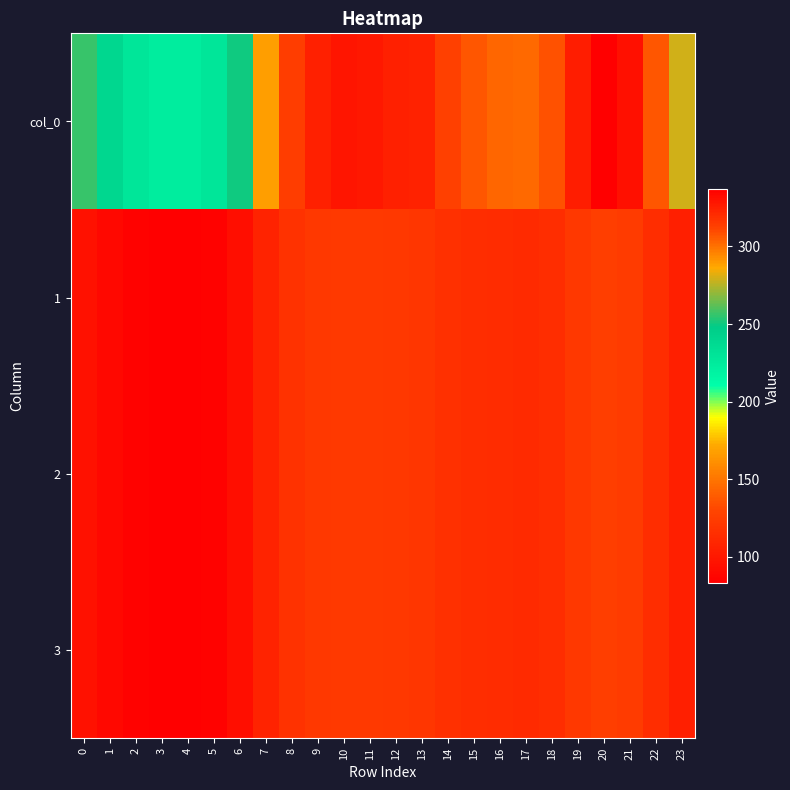

Reading right to left, list all the values displayed in this chart.

col_0: 23=279.3	22=307.4	21=331.2	20=337.2	19=325.9	18=307.7	17=302.1	16=303.4	15=307.1	14=313.4	13=323.3	12=325.1	11=327.8	10=328.7	9=324.7	8=314.1	7=289.1	6=250.9	5=228.7	4=223.3	3=224.1	2=228.7	1=239.7	0=256.5
1: 23=104.3	22=114.8	21=123.6	20=125.9	19=121.7	18=114.9	17=112.8	16=113.3	15=114.6	14=117.0	13=120.7	12=121.4	11=122.4	10=122.7	9=121.2	8=117.3	7=107.9	6=93.7	5=85.4	4=83.4	3=83.7	2=85.4	1=89.5	0=95.8
2: 23=104.3	22=114.8	21=123.6	20=125.9	19=121.7	18=114.9	17=112.8	16=113.3	15=114.6	14=117.0	13=120.7	12=121.4	11=122.4	10=122.7	9=121.2	8=117.3	7=107.9	6=93.7	5=85.4	4=83.4	3=83.7	2=85.4	1=89.5	0=95.8
3: 23=104.3	22=114.8	21=123.6	20=125.9	19=121.7	18=114.9	17=112.8	16=113.3	15=114.6	14=117.0	13=120.7	12=121.4	11=122.4	10=122.7	9=121.2	8=117.3	7=107.9	6=93.7	5=85.4	4=83.4	3=83.7	2=85.4	1=89.5	0=95.8